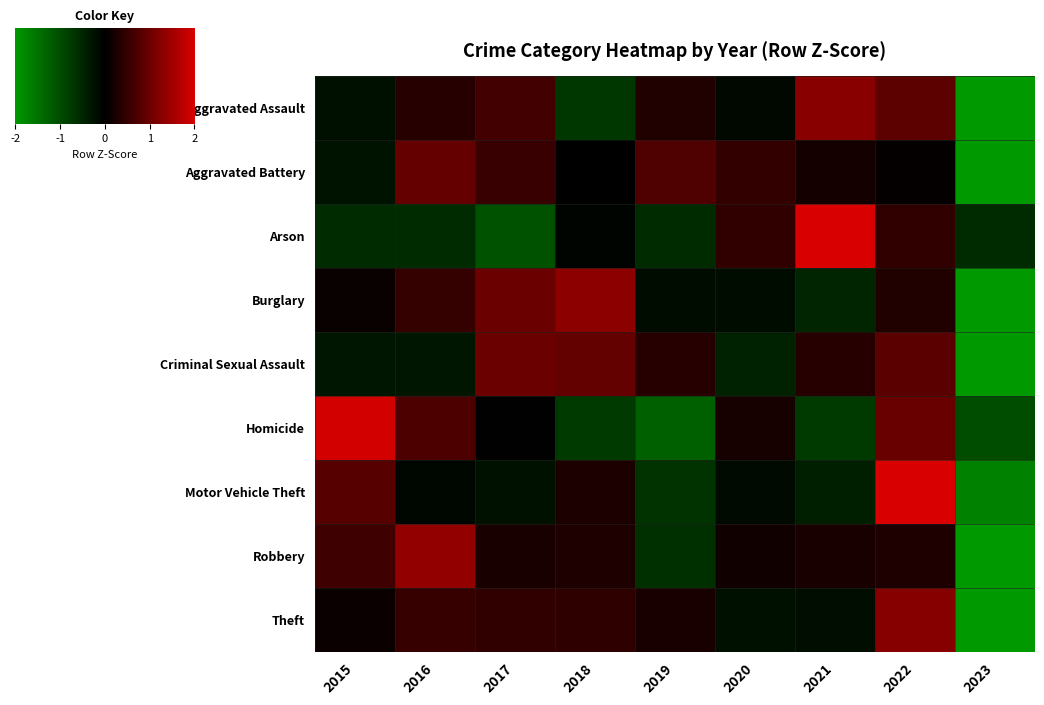

Reading left to right, transcribe all the data shown in this chart.

Aggravated Assault: 2015=-0.2	2016=0.3	2017=0.6	2018=-0.7	2019=0.3	2020=-0.1	2021=1.3	2022=0.8	2023=-2.4
Aggravated Battery: 2015=-0.2	2016=0.9	2017=0.5	2018=0.0	2019=0.7	2020=0.5	2021=0.2	2022=0.0	2023=-2.6
Arson: 2015=-0.6	2016=-0.6	2017=-1.1	2018=-0.1	2019=-0.6	2020=0.5	2021=2.5	2022=0.5	2023=-0.6
Burglary: 2015=0.1	2016=0.5	2017=1.0	2018=1.3	2019=-0.2	2020=-0.2	2021=-0.5	2022=0.3	2023=-2.4
Criminal Sexual Assault: 2015=-0.3	2016=-0.3	2017=1.0	2018=0.9	2019=0.4	2020=-0.4	2021=0.4	2022=0.8	2023=-2.4
Homicide: 2015=1.9	2016=0.7	2017=-0.0	2018=-0.8	2019=-1.3	2020=0.2	2021=-0.8	2022=1.0	2023=-1.0
Motor Vehicle Theft: 2015=0.8	2016=-0.1	2017=-0.2	2018=0.3	2019=-0.7	2020=-0.1	2021=-0.4	2022=2.2	2023=-1.7
Robbery: 2015=0.6	2016=1.4	2017=0.2	2018=0.3	2019=-0.6	2020=0.1	2021=0.2	2022=0.3	2023=-2.5
Theft: 2015=0.1	2016=0.5	2017=0.4	2018=0.4	2019=0.2	2020=-0.2	2021=-0.2	2022=1.2	2023=-2.6